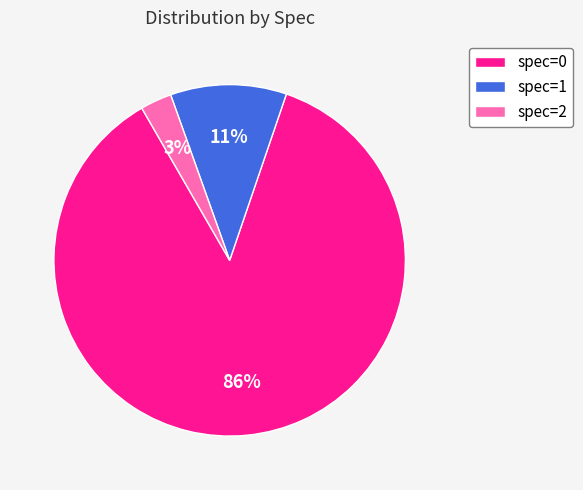

To the nearest percent, what is the average slice percentage?

33%